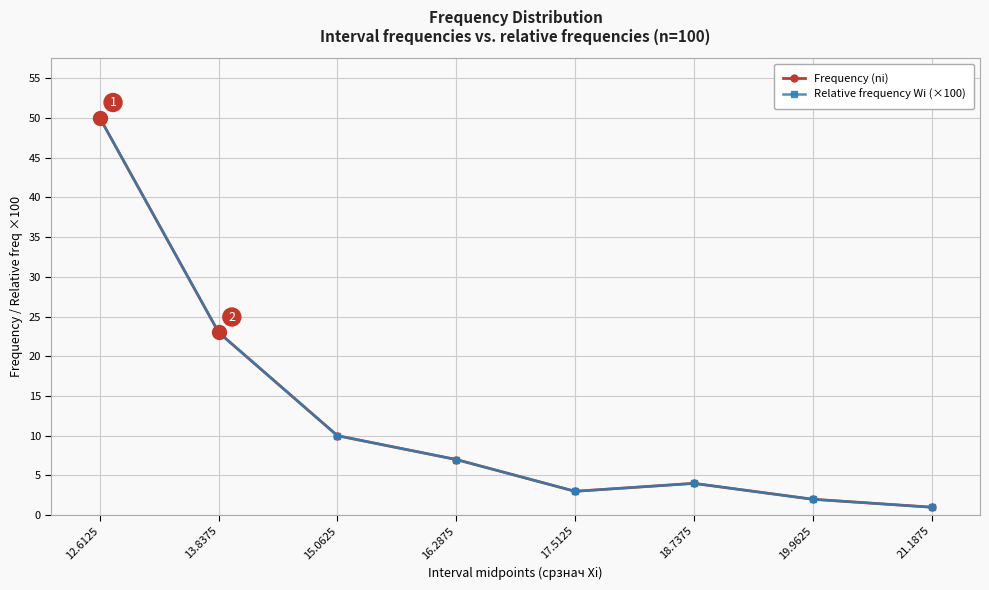

How many lines are shown in the chart?

2